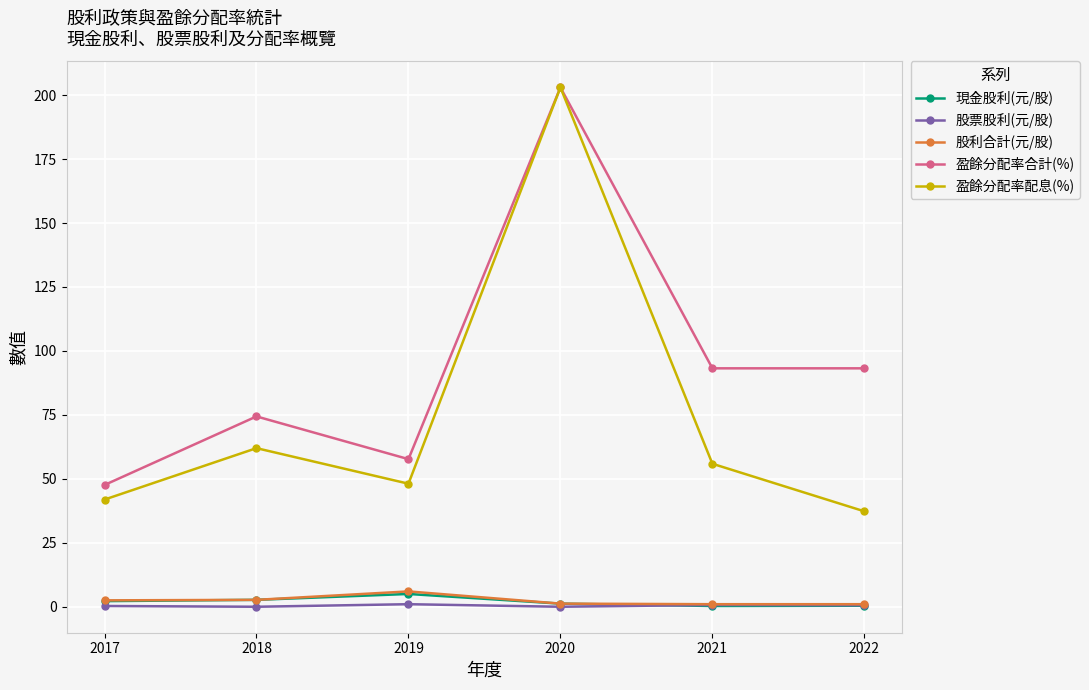

Is it true that 盈餘分配率合計(%) equals 22.8 at 2019?

False